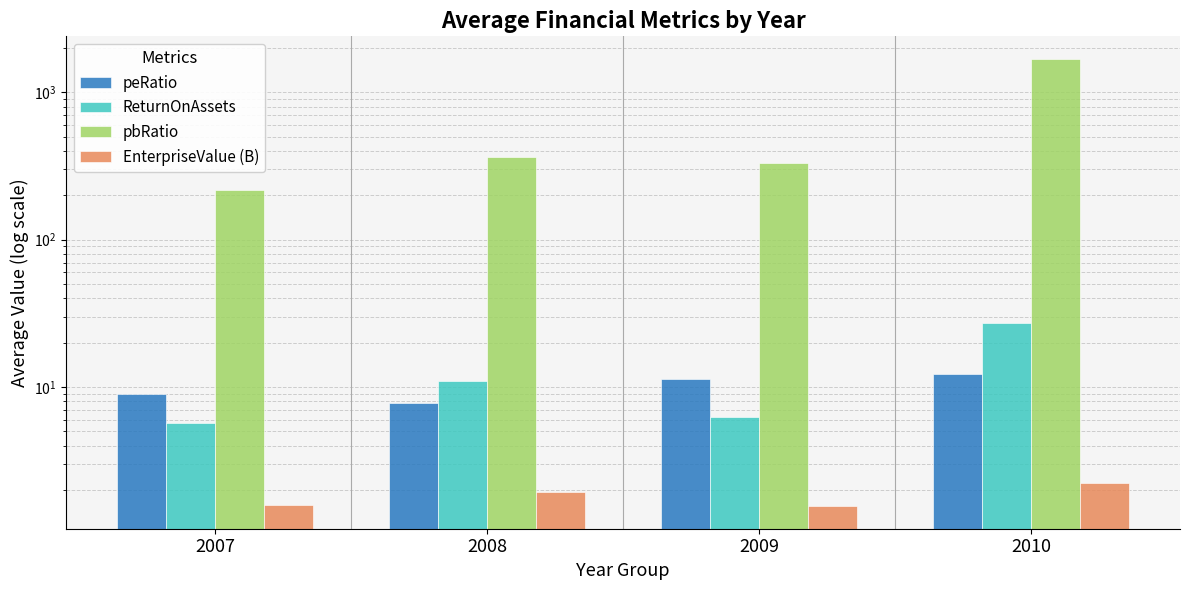

At which label does pbRatio reach its peak?

2010